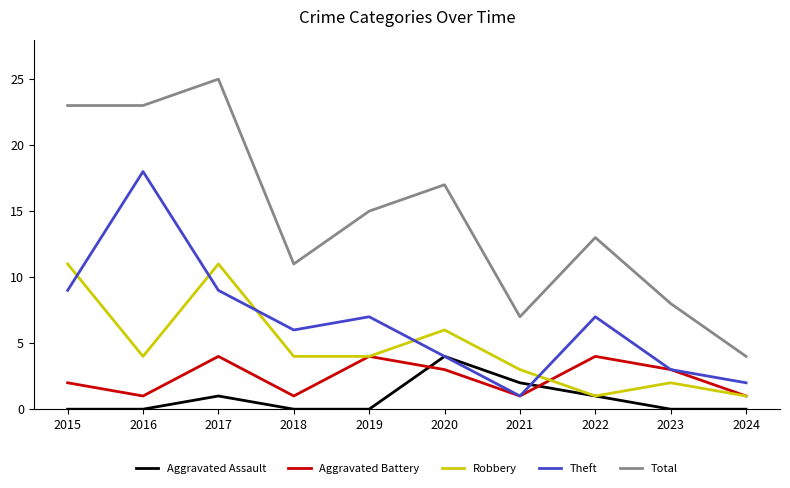

Is this an area chart (filled region under the line)?

No